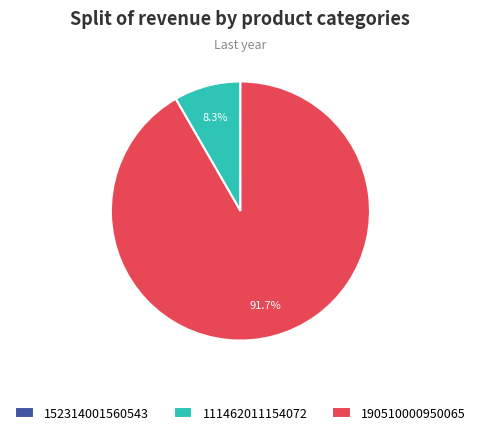

To the nearest percent, what portion does 111462011154072 represent?

8%